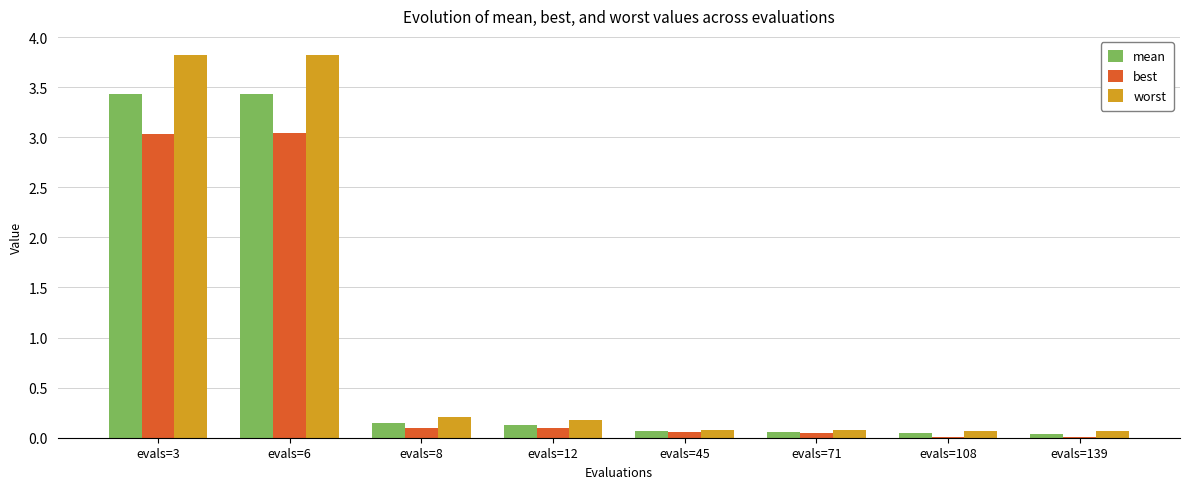

True or false: worst has a value of 5.3 at evals=3.

False